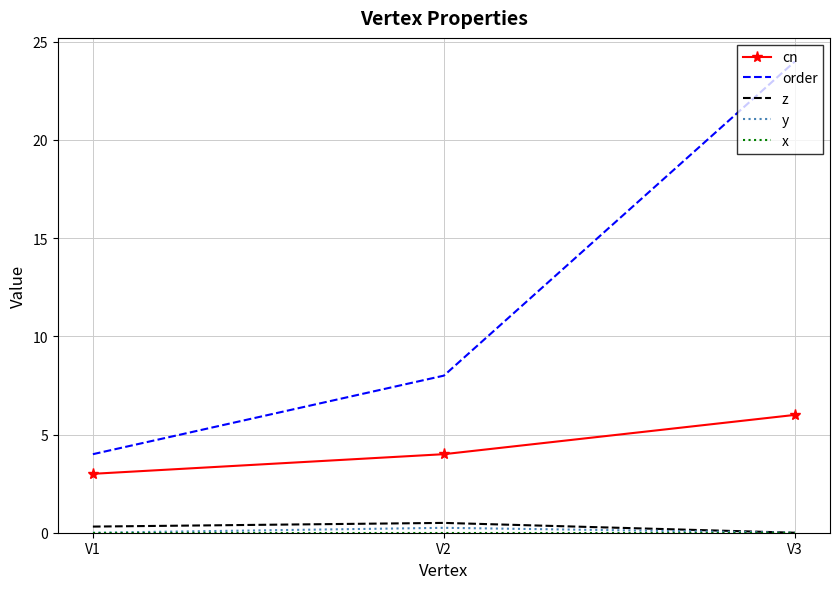

Is it true that order equals 24.0 at V3?

True